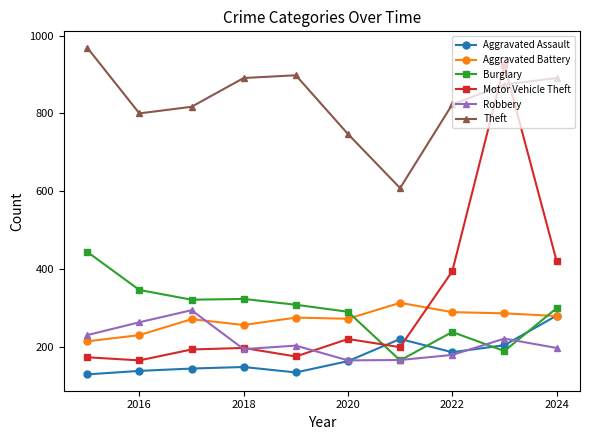

At how many categories does at least one series exceed 572?

10